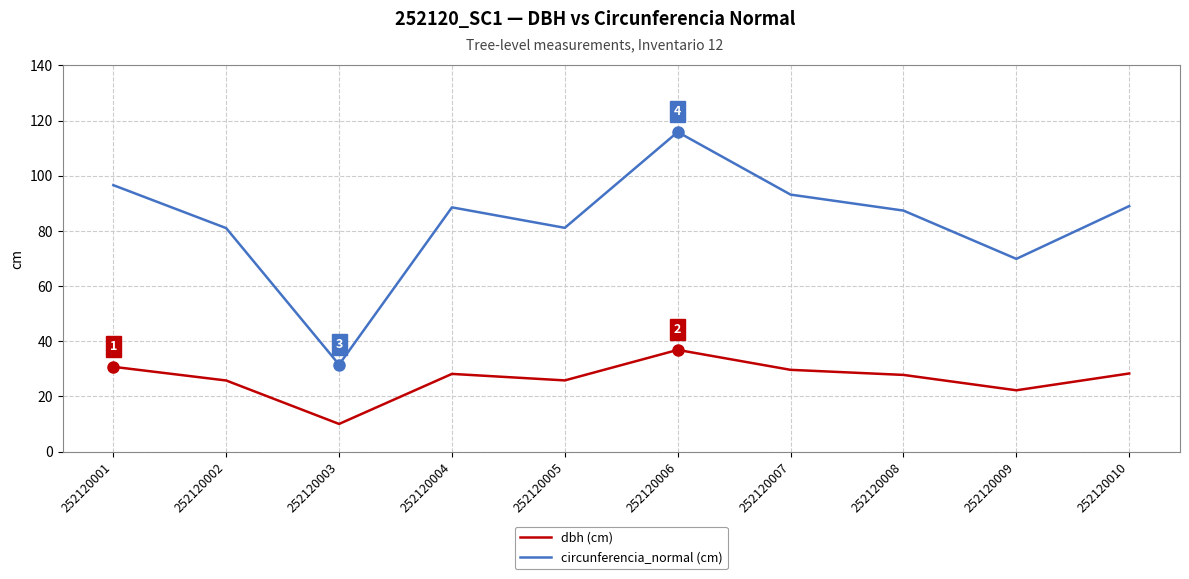

At which category is the sum across all series the highest?

252120006